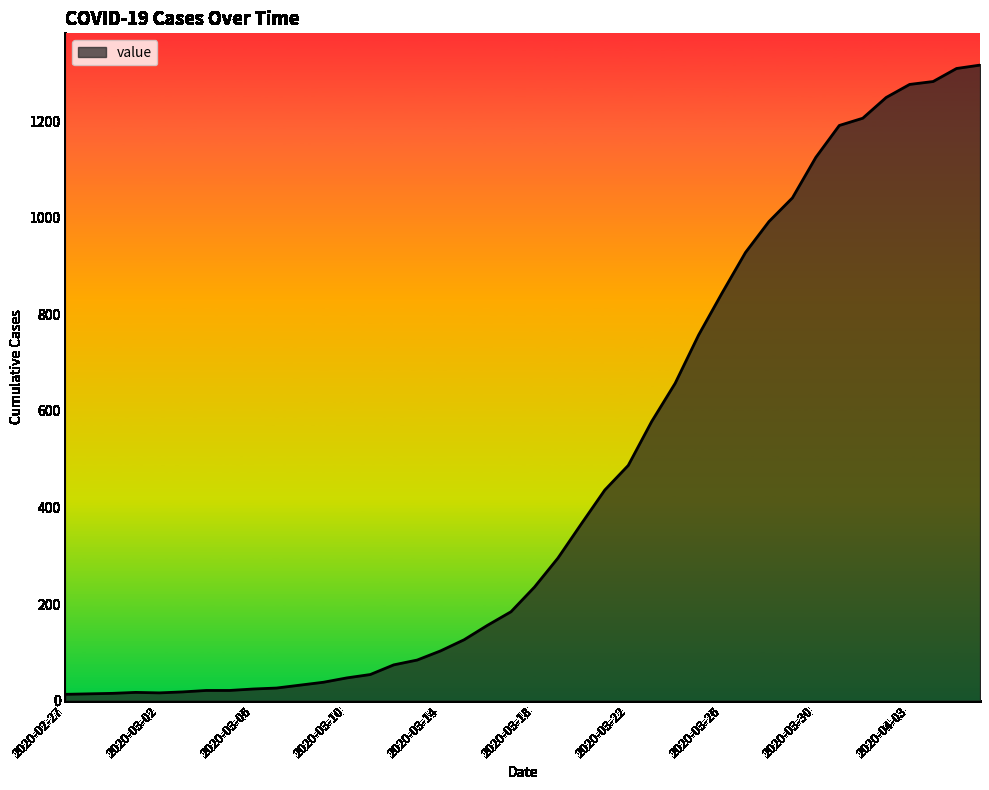

How many lines are shown in the chart?

1